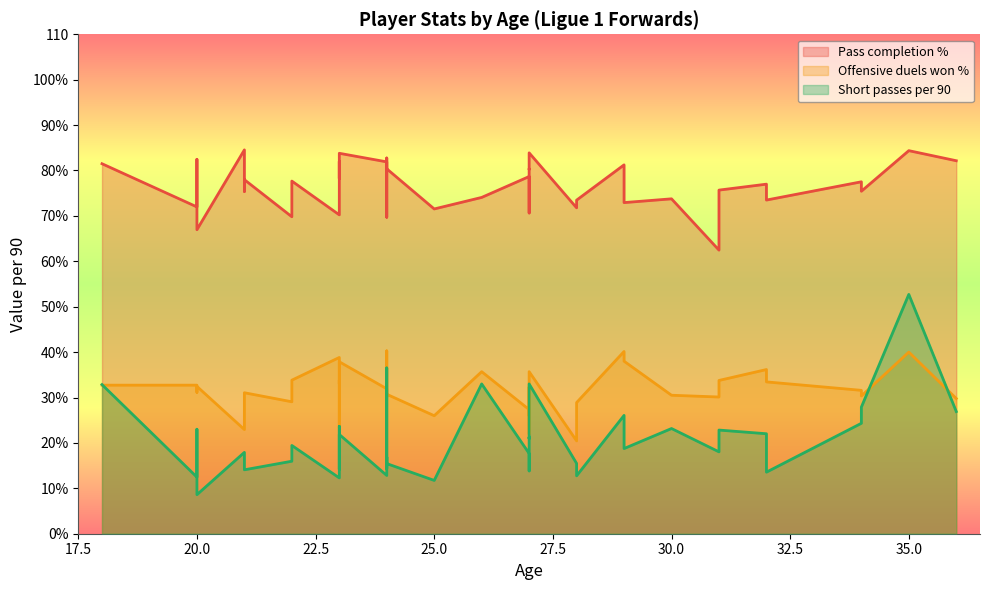

Read the Pass completion % value at 22.

77.7